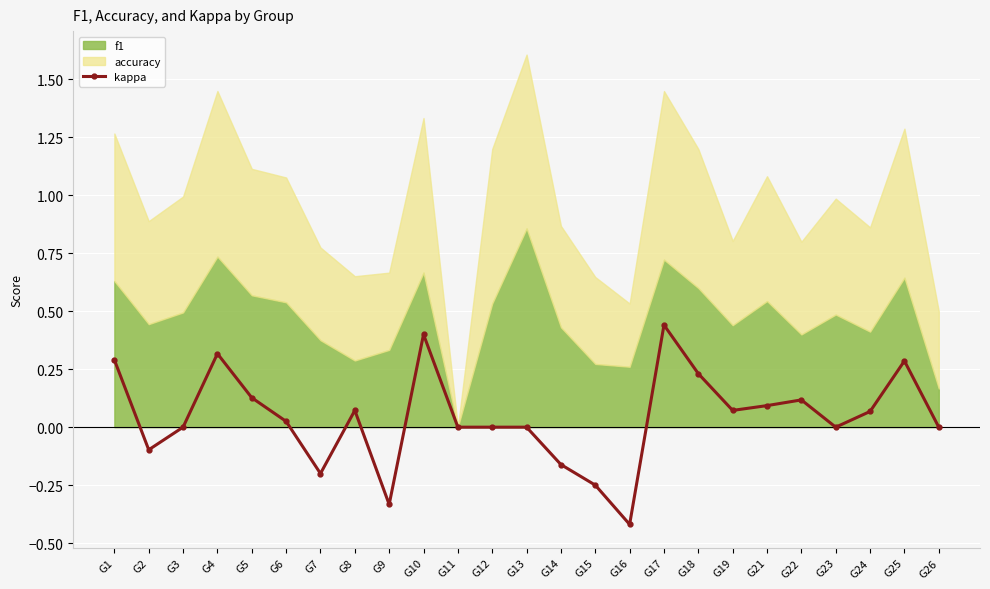

Reading right to left, extract all data points from this chart.

0.0	0.3	0.1	0.0	0.1	0.1	0.1	0.2	0.4	-0.4	-0.2	-0.2	0.0	0.0	0.0	0.4	-0.3	0.1	-0.2	0.0	0.1	0.3	0.0	-0.1	0.3